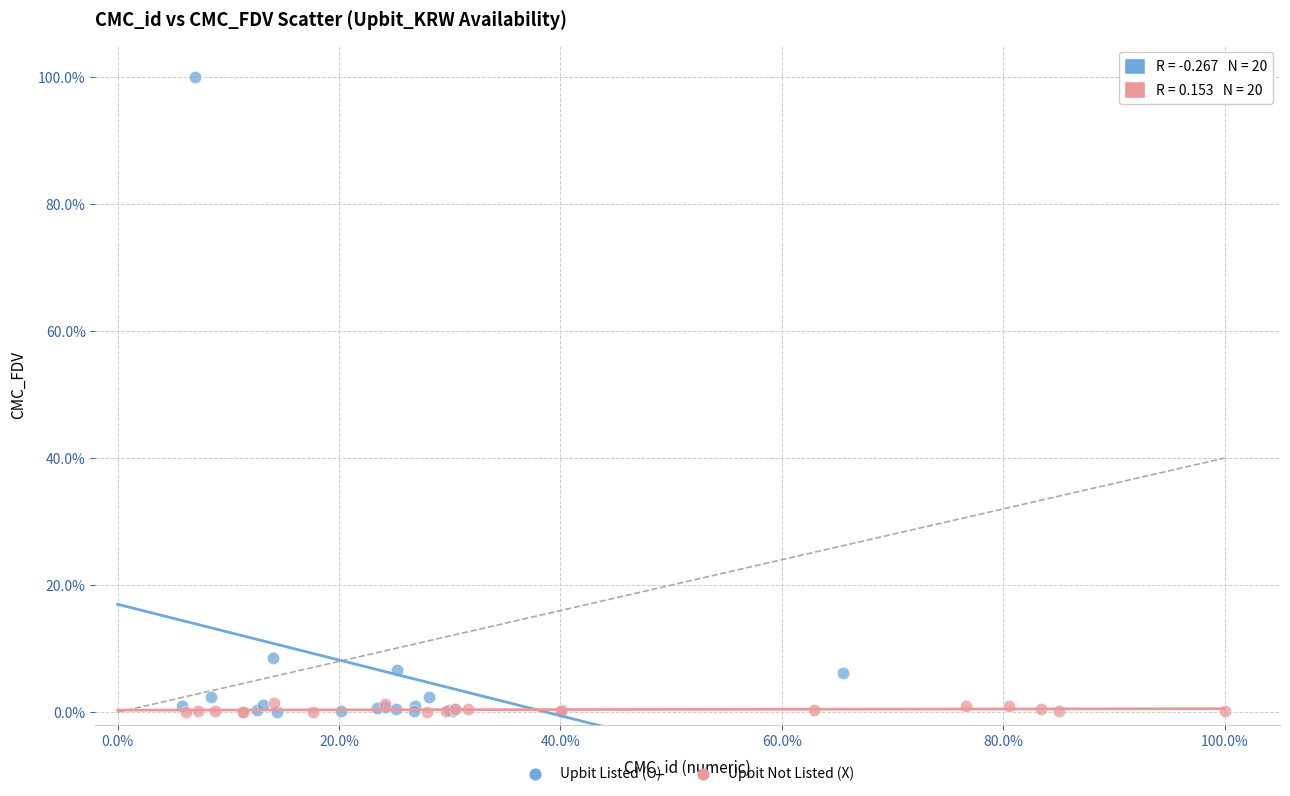

Which series reaches the maximum Y coordinate?

Upbit Listed (O)